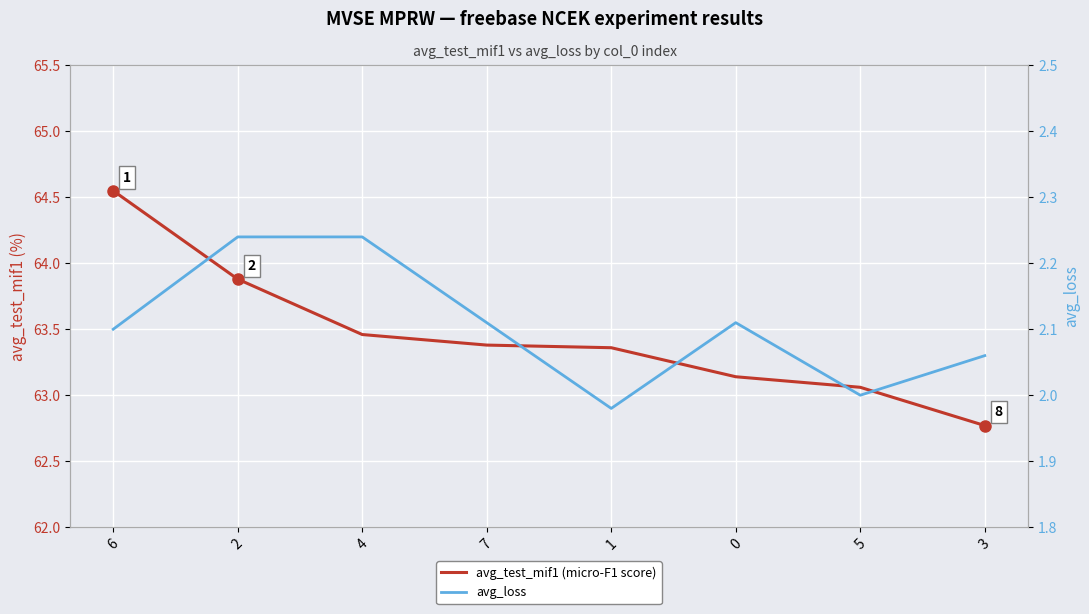

Which series has the largest total across all categories?

avg_test_mif1 (micro-F1 score)